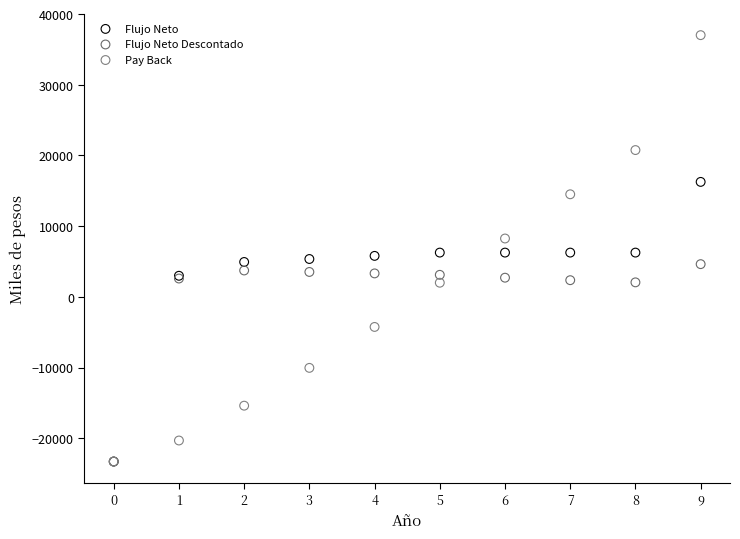

In the Flujo Neto Descontado series, what Y value is closest to -9339?

2044.6